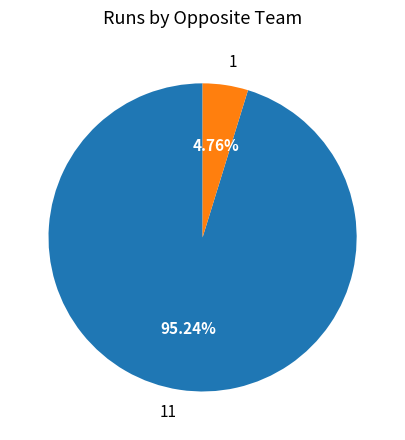

How many segments does this pie chart have?

2